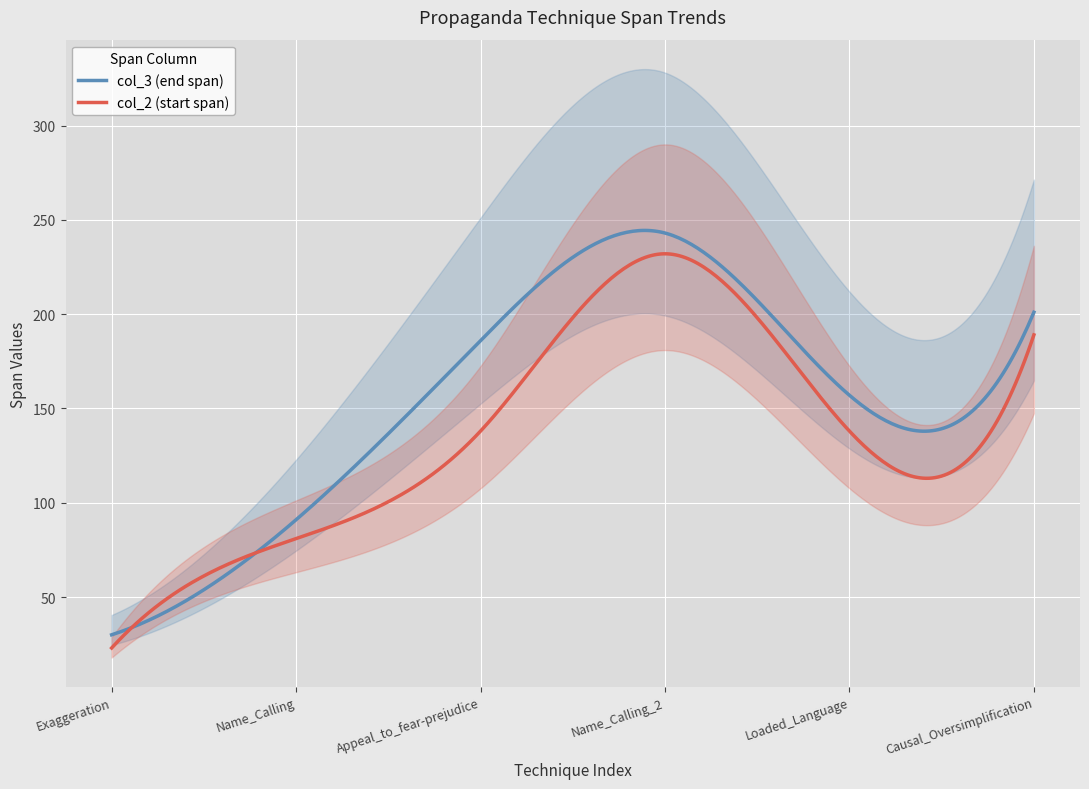

Reading right to left, transcribe all the data shown in this chart.

col_2: 189	138	232	138	81	23
col_3: 201	157	243	186	91	30